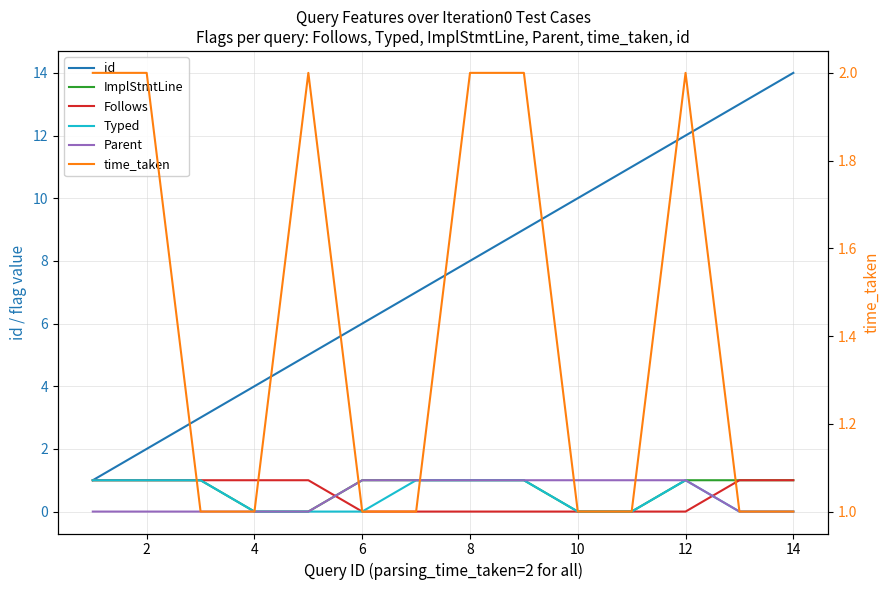

Is it true that Typed equals 1 at 16?

False